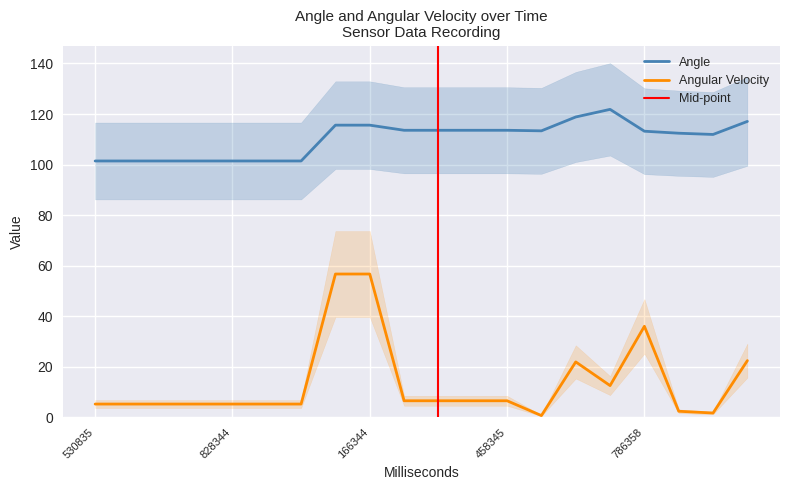

The Angle series shows 37.2 at 595835. True or false?

False